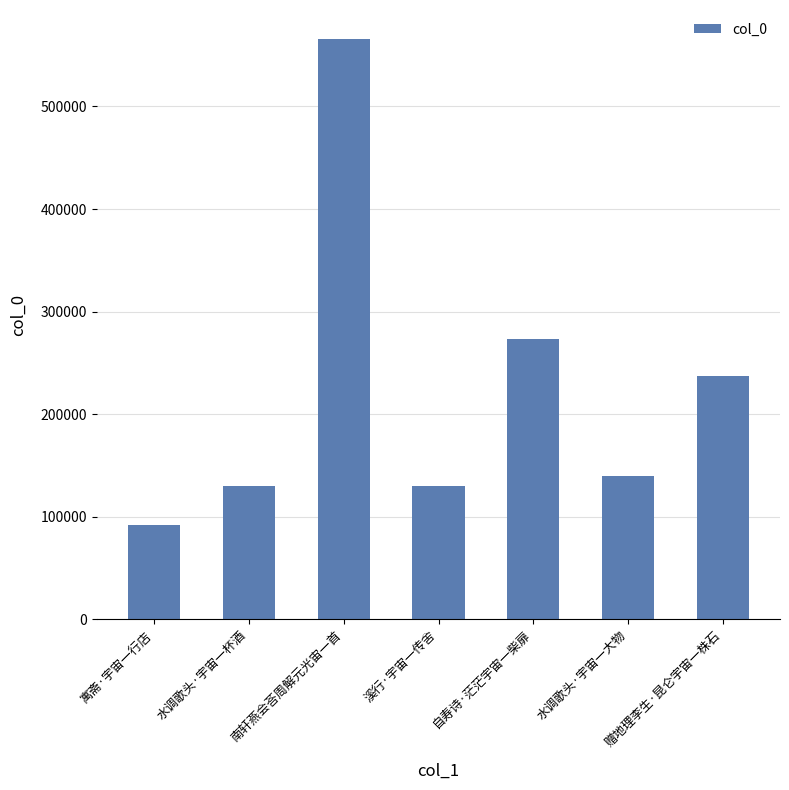

Where is the data nearest to the value 328936?

自寿诗·茫茫宇宙一柴扉